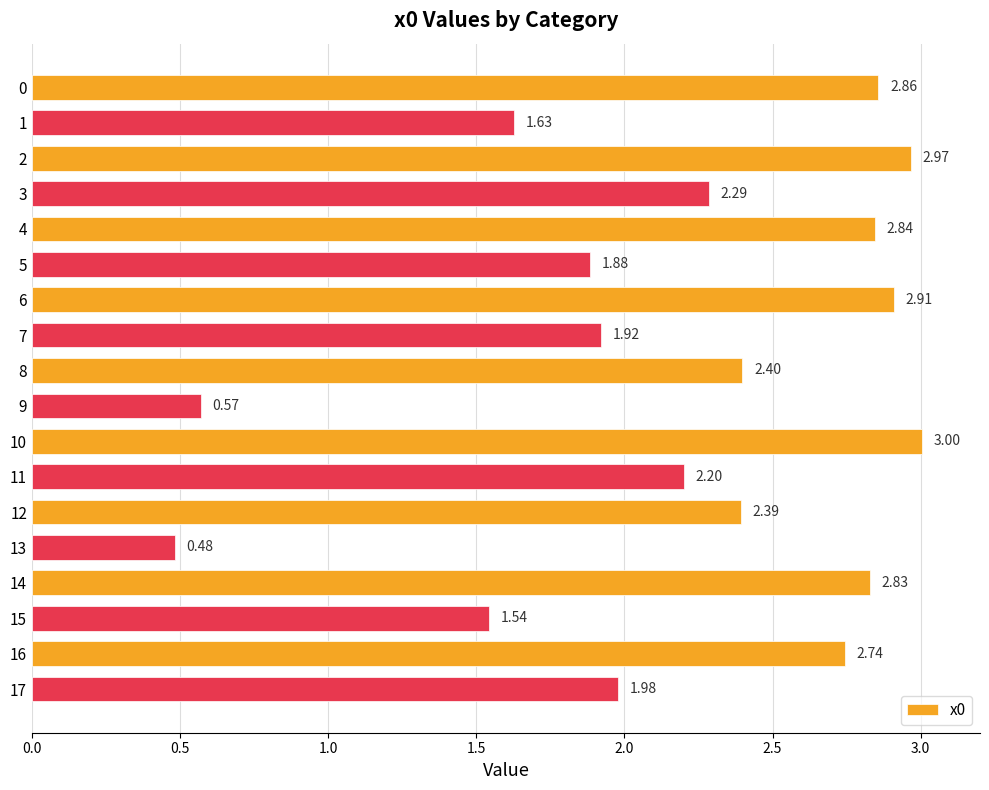

What is the sum of the values at 9 and 8?

3.0